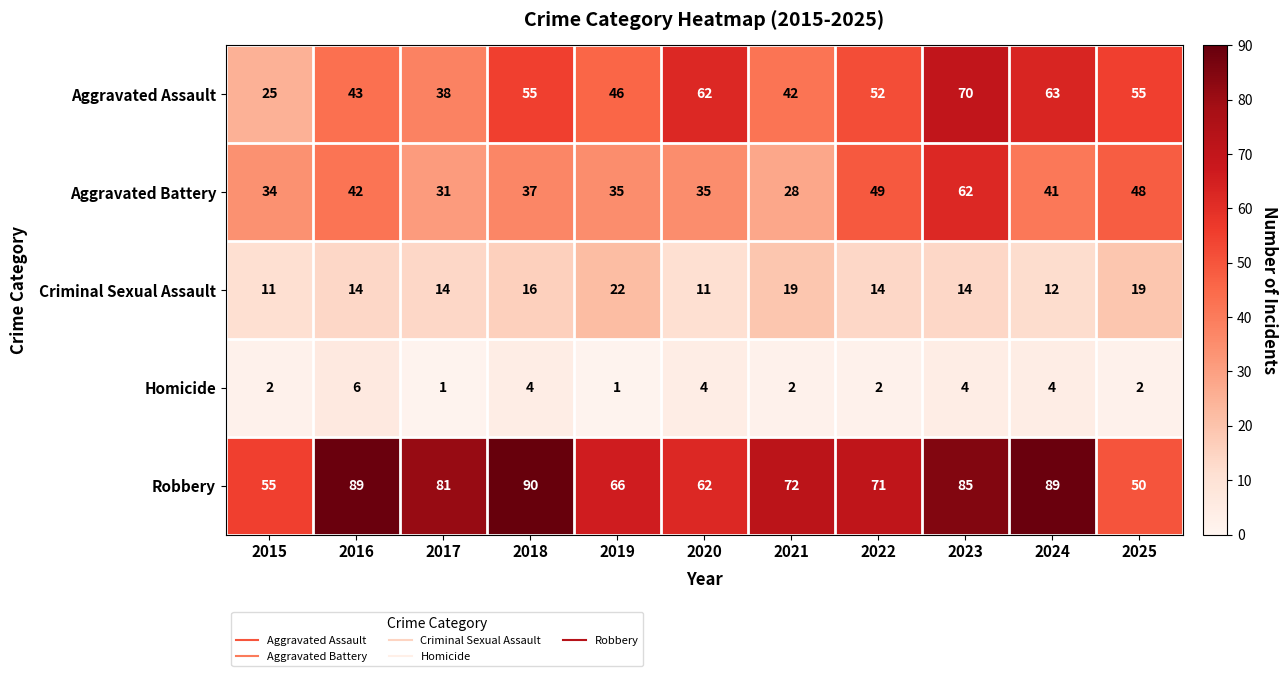

Which series changed the most between 2022 and 2024?

Robbery